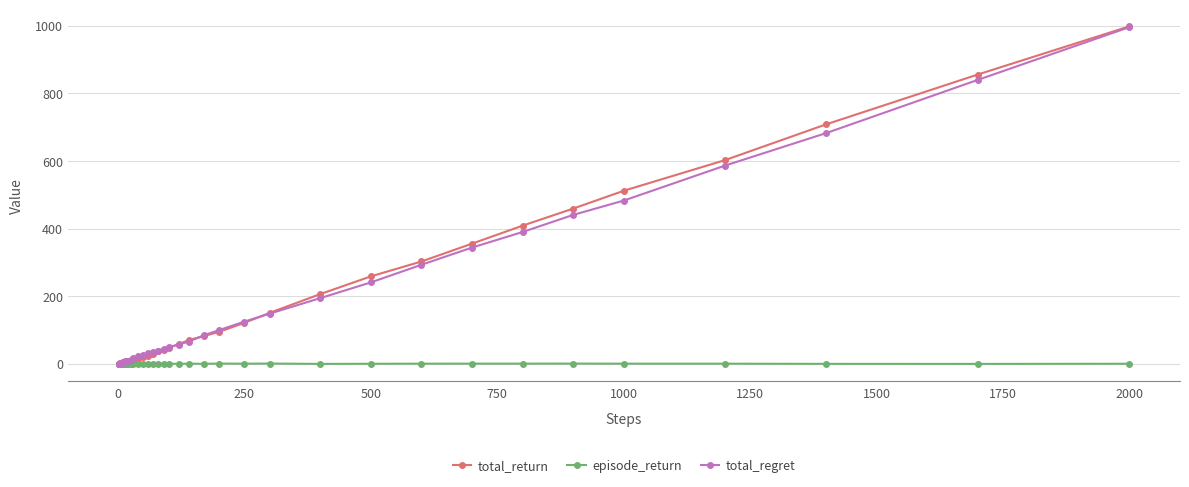

Is this an area chart (filled region under the line)?

No